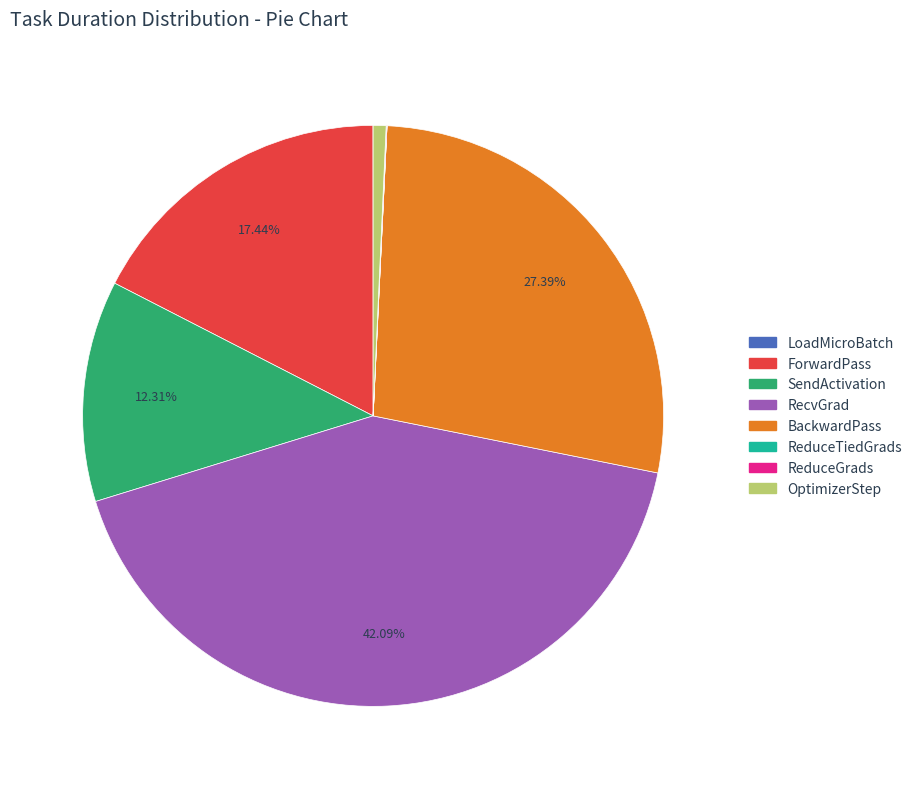

Which has a higher value, ForwardPass or SendActivation?

ForwardPass